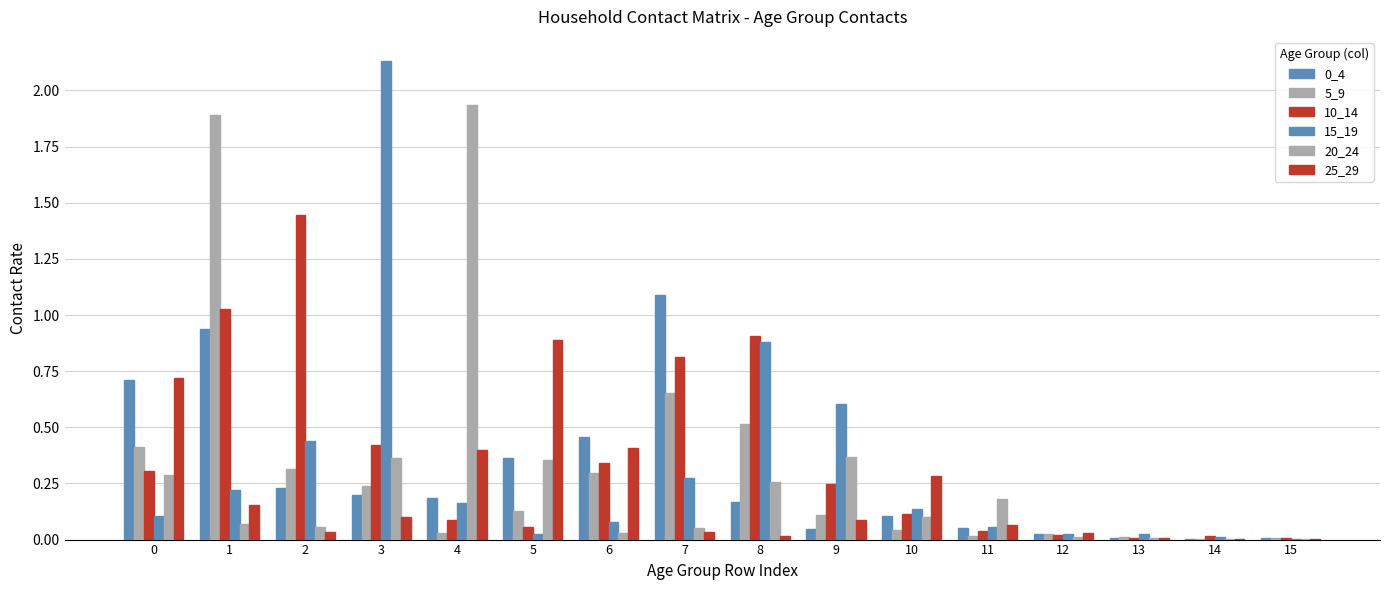

At how many categories does at least one series exceed 0?

16